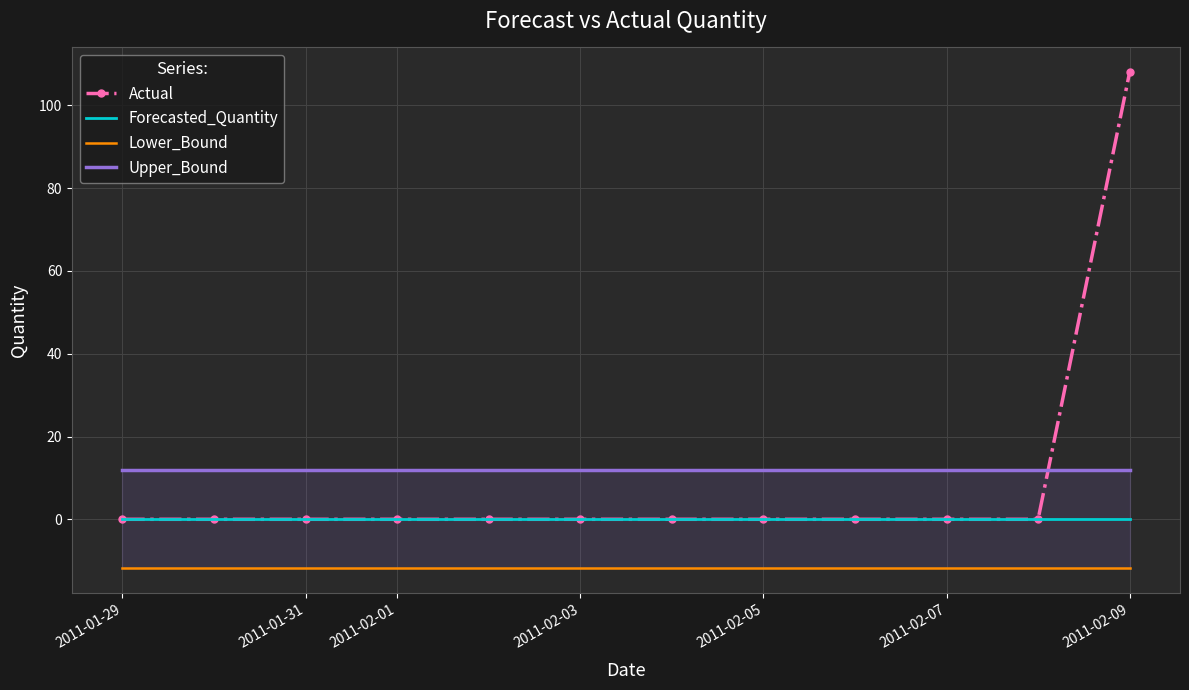

True or false: Upper_Bound has more than 1 interior local peaks.

False